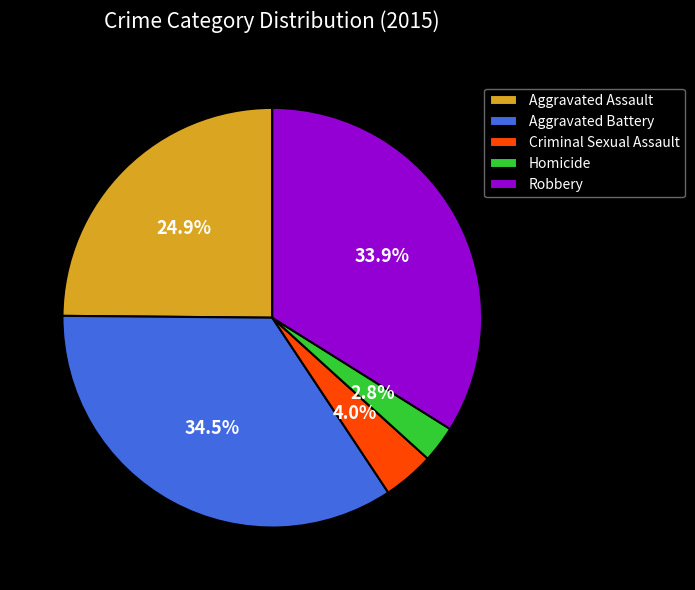

To the nearest percent, what portion does Aggravated Assault represent?

25%